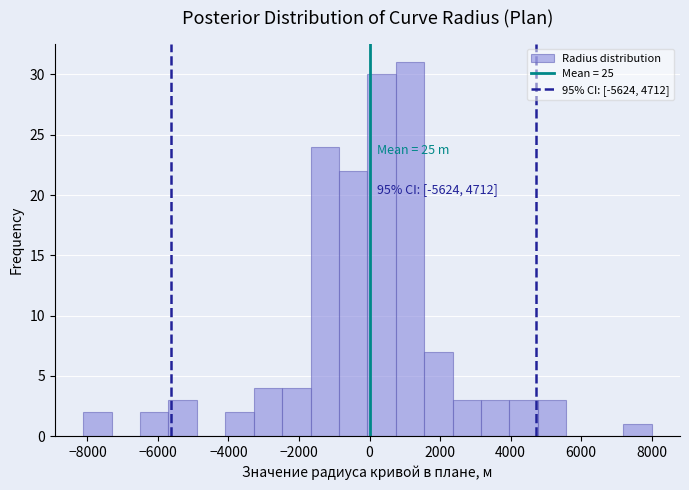

Over which range of the x-axis is the bar tallest?

800 to 1600